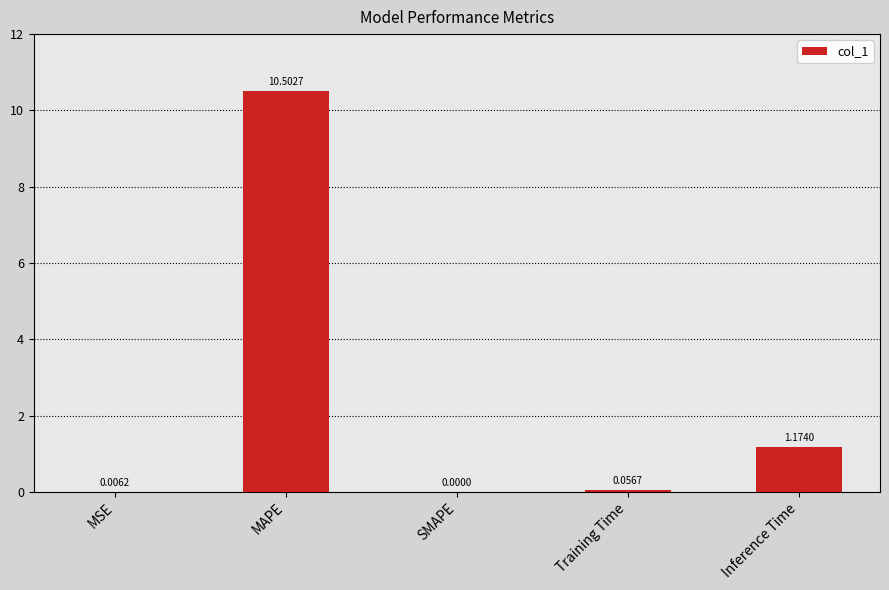

Which has a higher value, MAPE or MSE?

MAPE